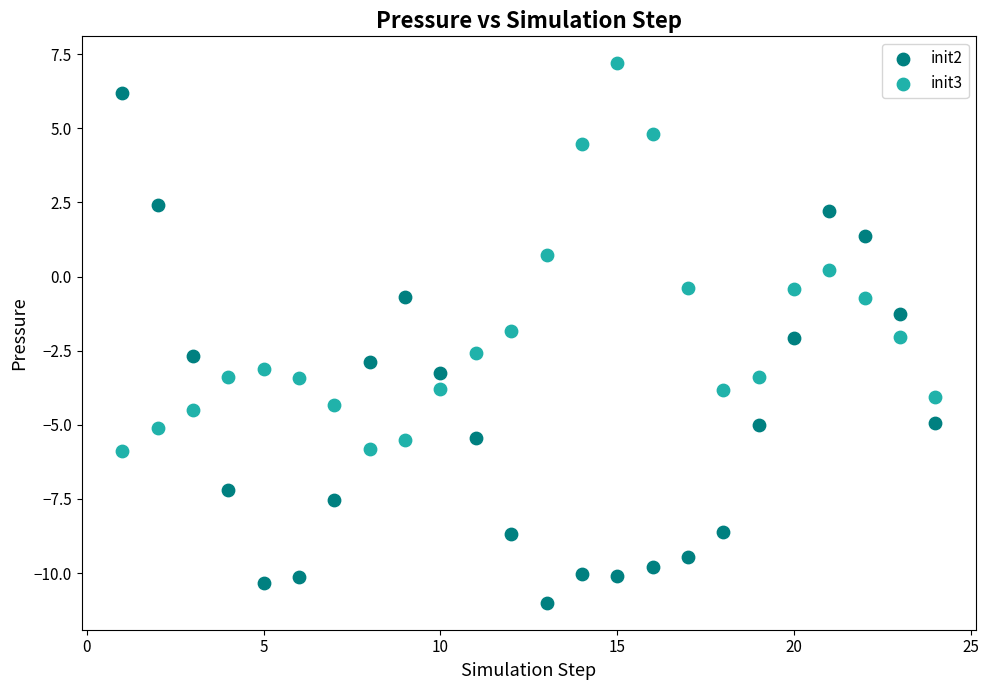

Which series has the widest spread of Y values?

init2